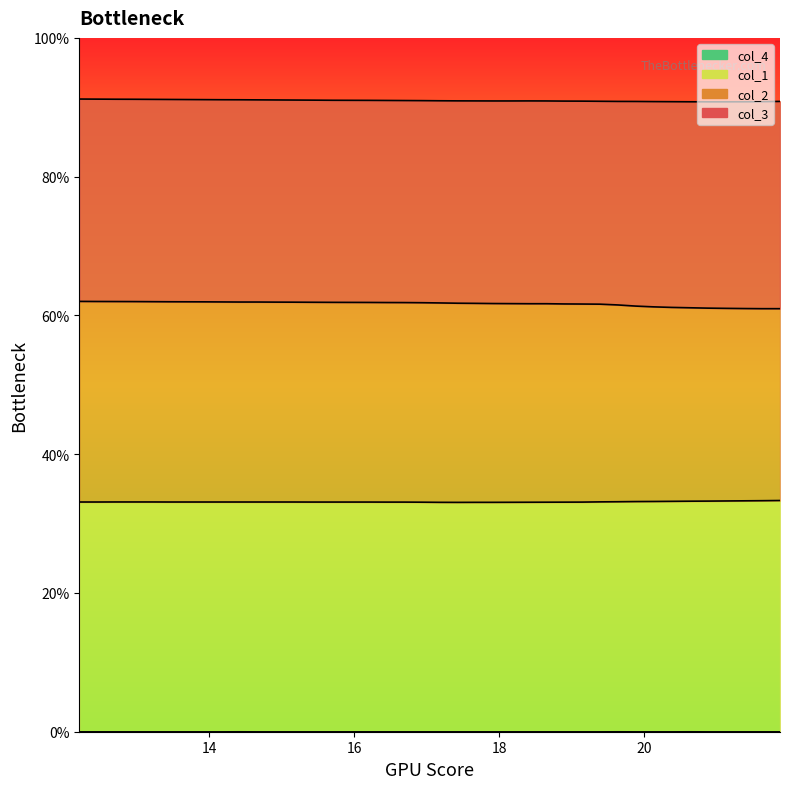

True or false: col_1 and col_2 cross at least once.

False